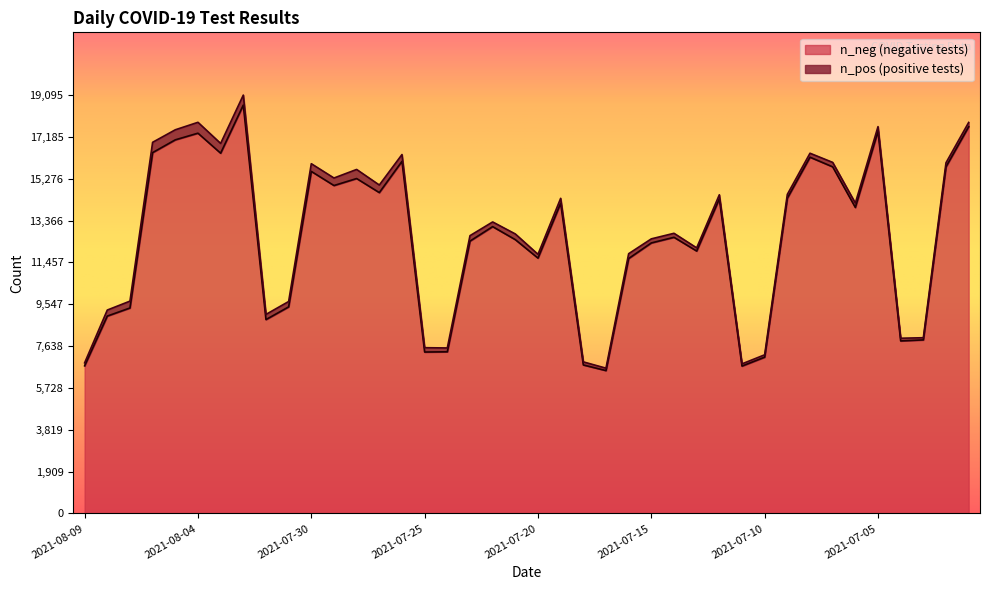

What is the greatest value displayed?

18639